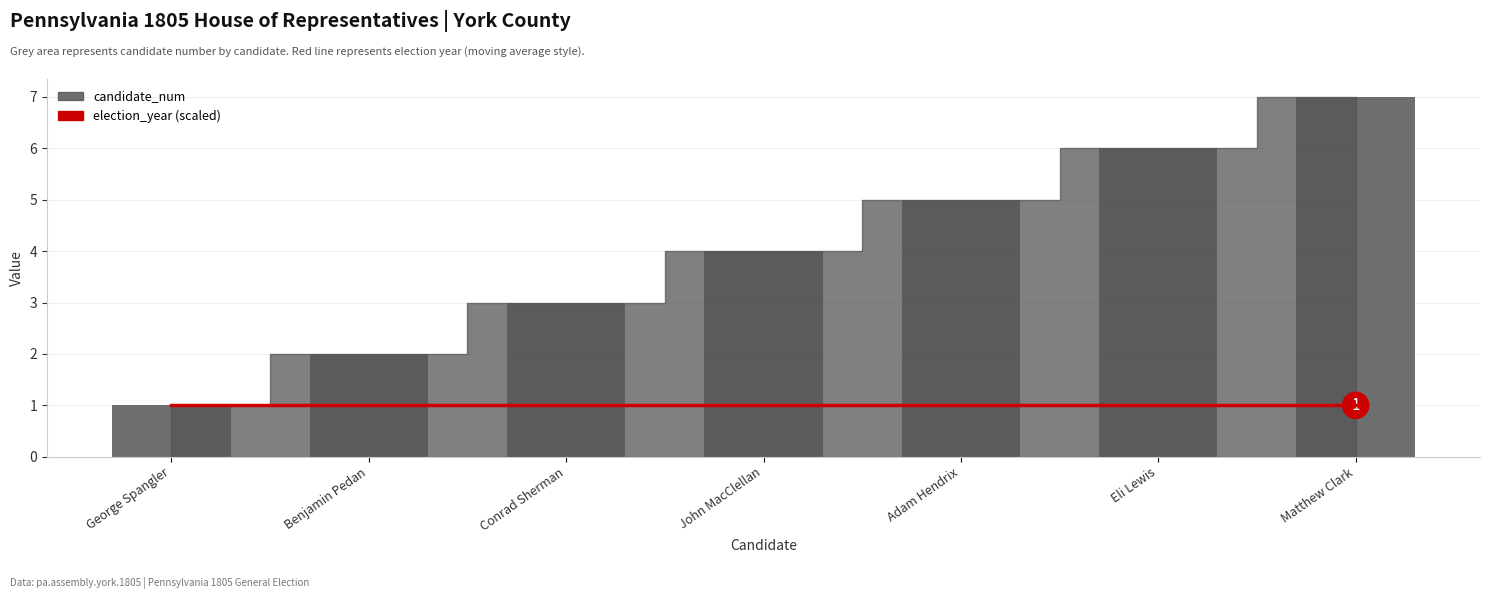

True or false: the data shows 3 at Conrad Sherman.

True